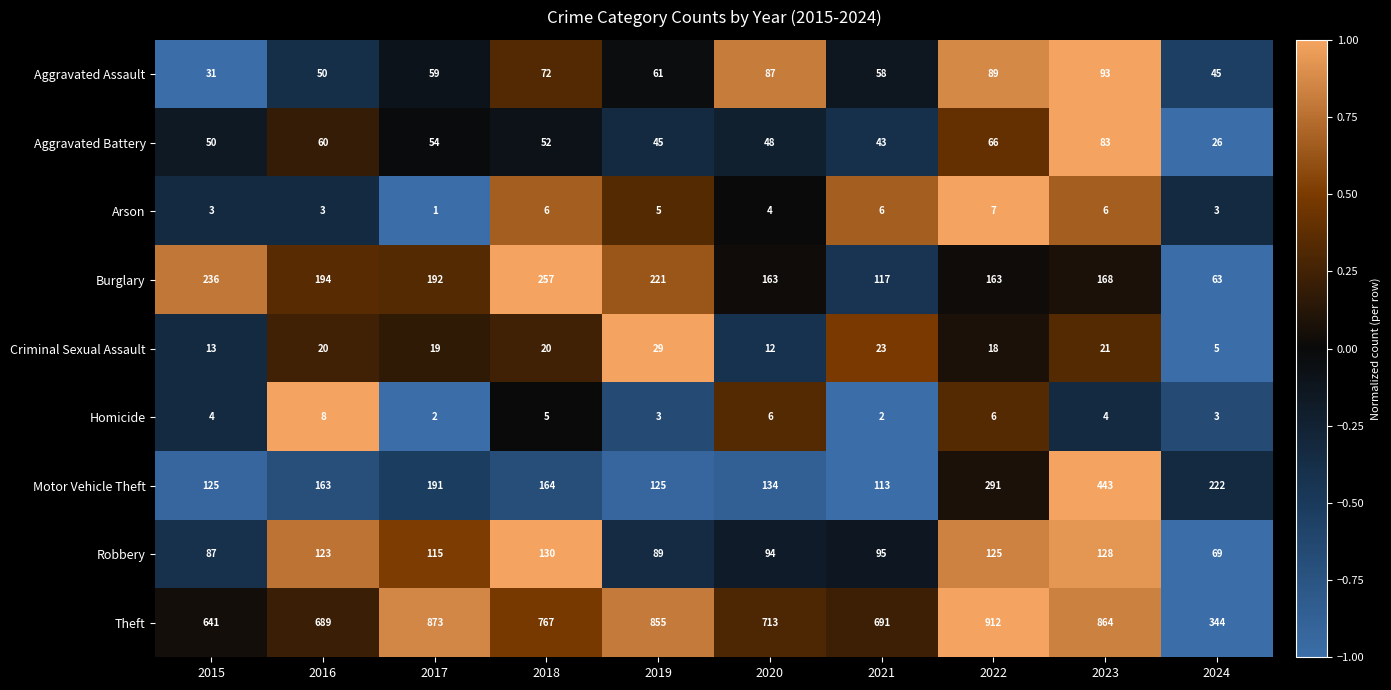

How many data points in Arson are less than 5?

5